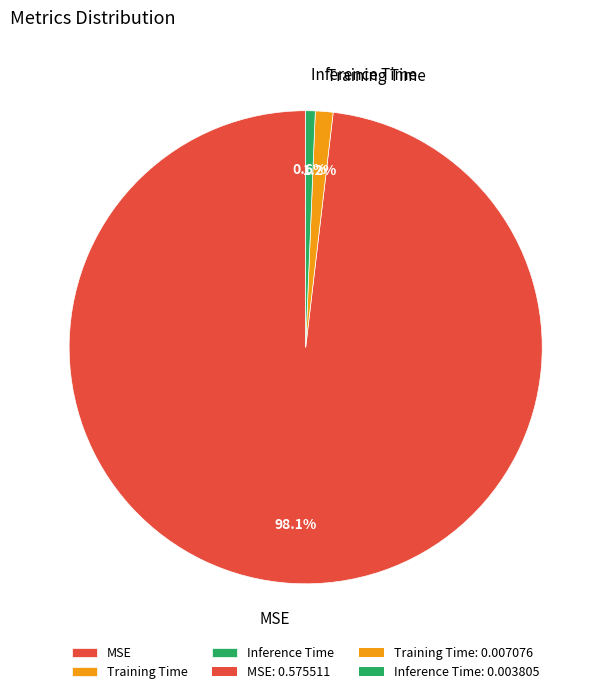

Combined, what portion of the pie is Inference Time and MSE?

98.8%